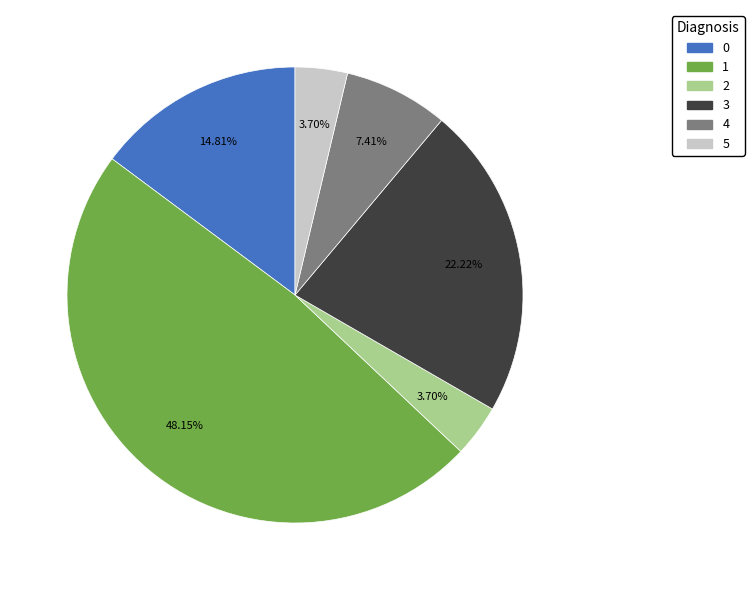

What percentage is the 0 slice, to the nearest percent?

15%